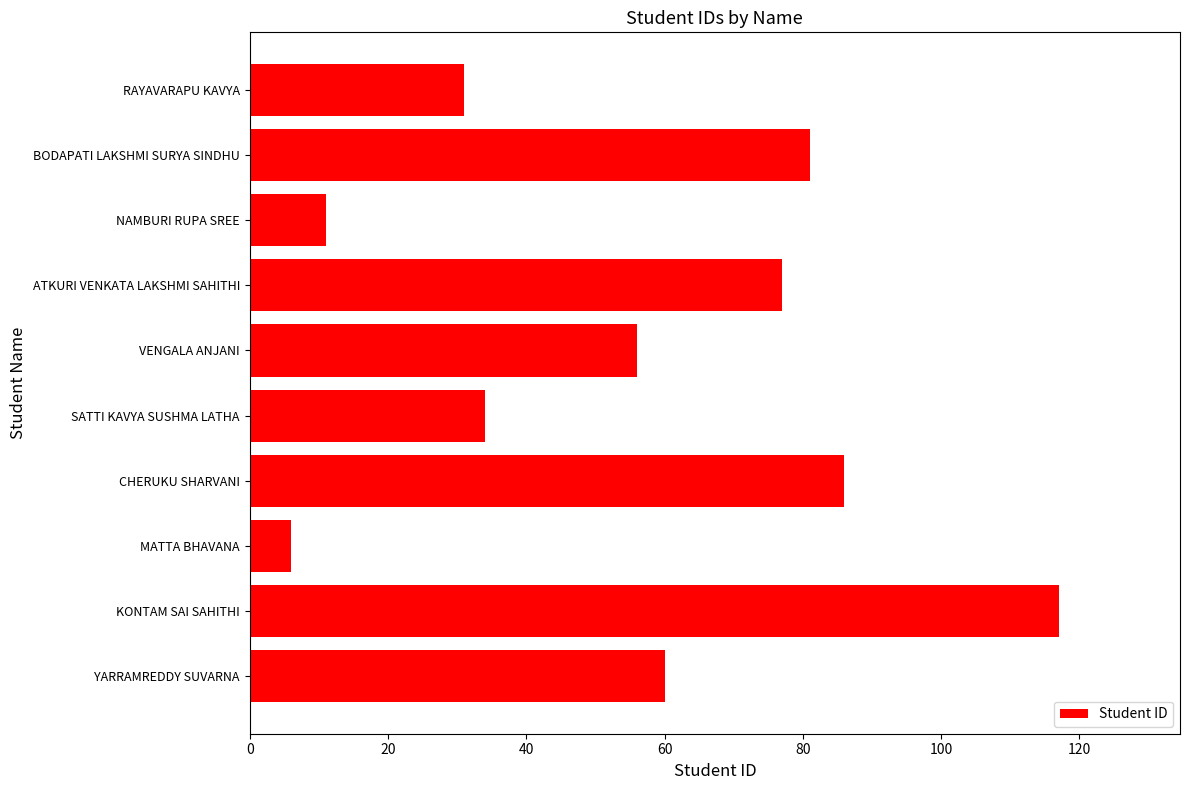

List the labels in order of value, smallest first.

MATTA BHAVANA, NAMBURI RUPA SREE, RAYAVARAPU KAVYA, SATTI KAVYA SUSHMA LATHA, VENGALA ANJANI, YARRAMREDDY SUVARNA, ATKURI VENKATA LAKSHMI SAHITHI, BODAPATI LAKSHMI SURYA SINDHU, CHERUKU SHARVANI, KONTAM SAI SAHITHI